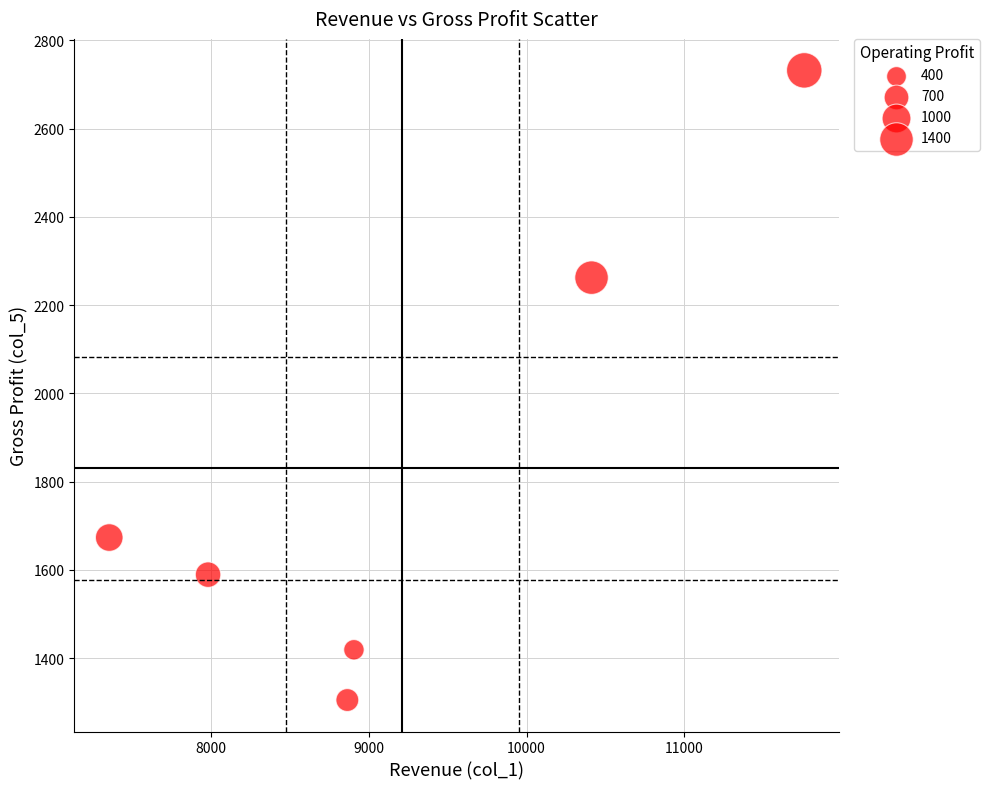

What is the average Y value?

1830.0